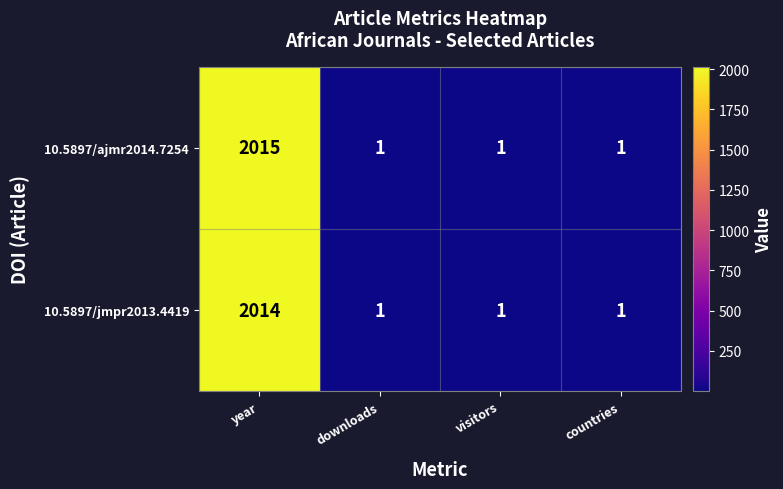

What is the total value across all series at downloads?

2